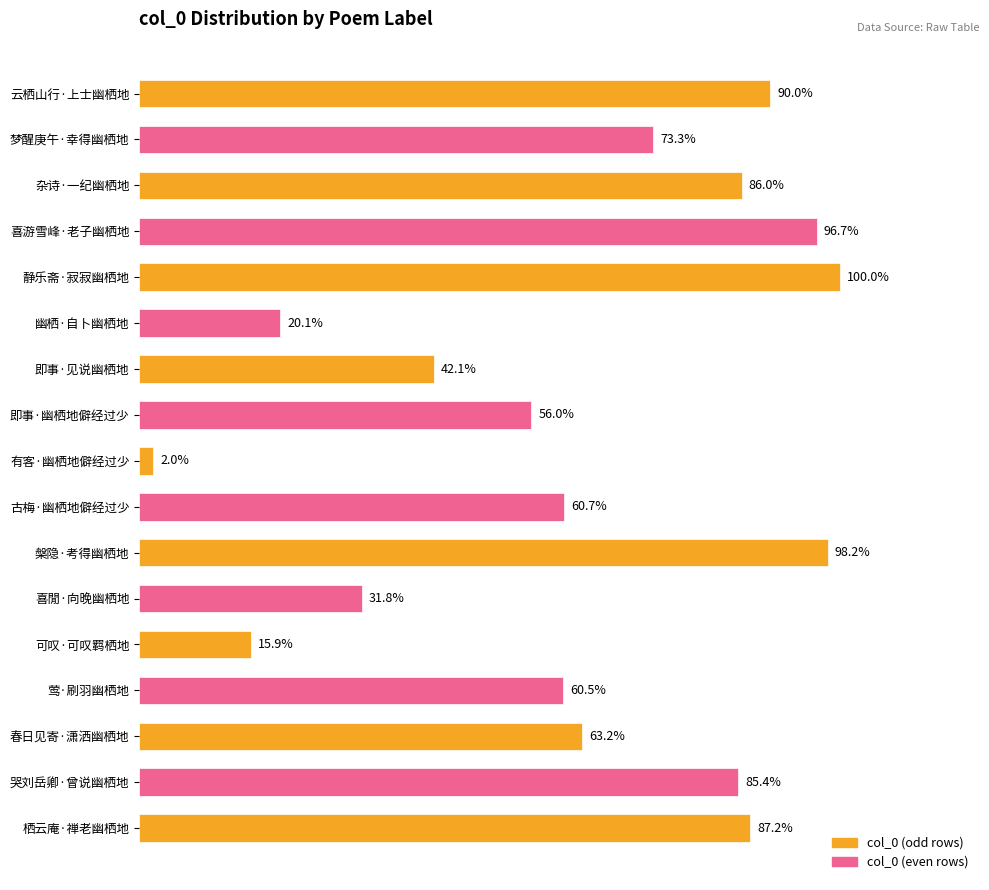

Is it true that the value at 槃隐·考得幽栖地 is 375564?

True